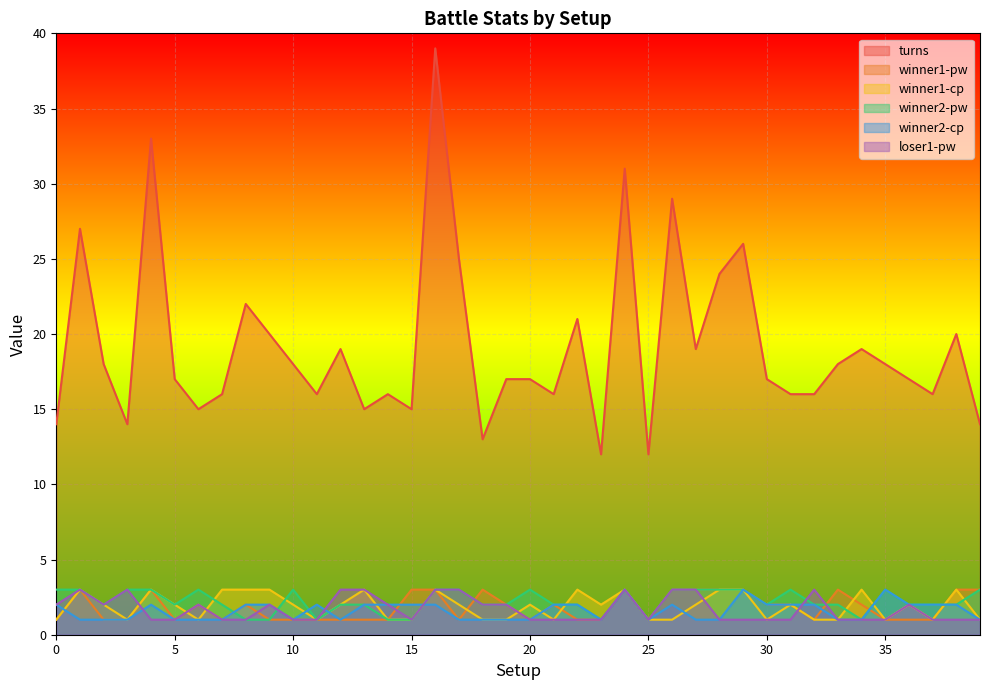

How many interior local valleys does the loser1-pw series have?

3